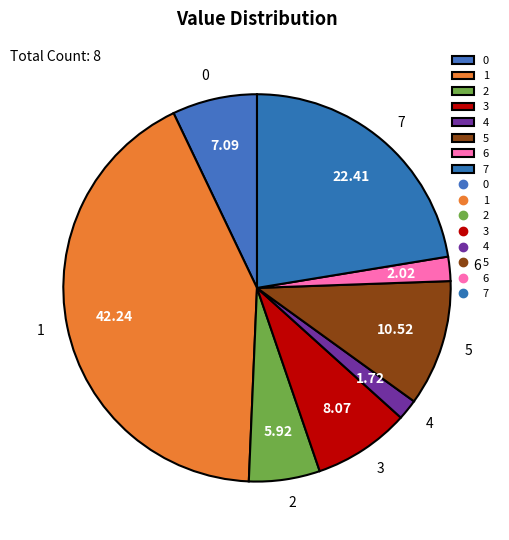

Combined, do 7 and 4 account for over 50%?

No